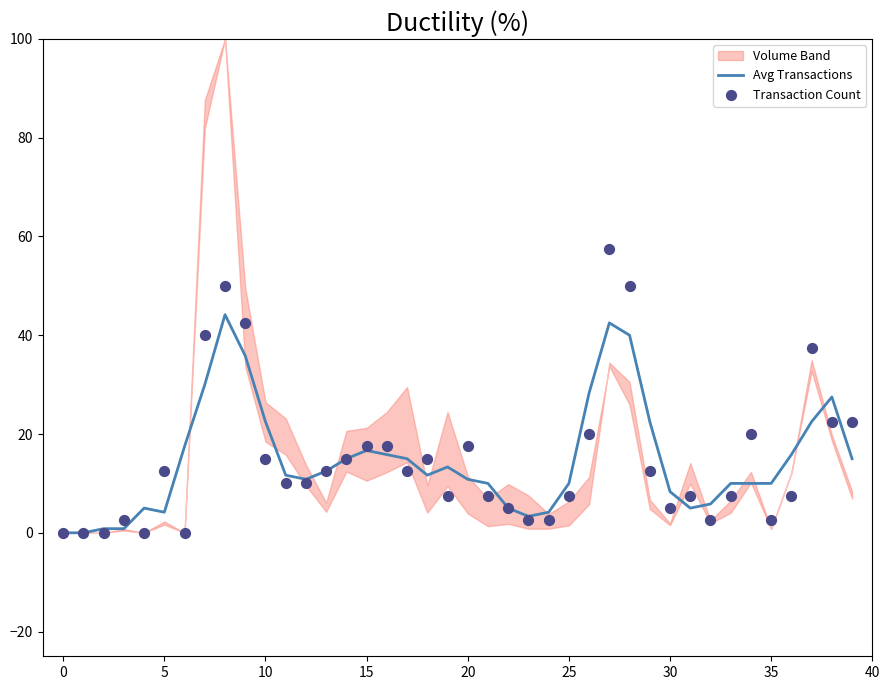

Is the value of Avg Transactions at 28 greater than the value of Transaction Count at 26?

Yes